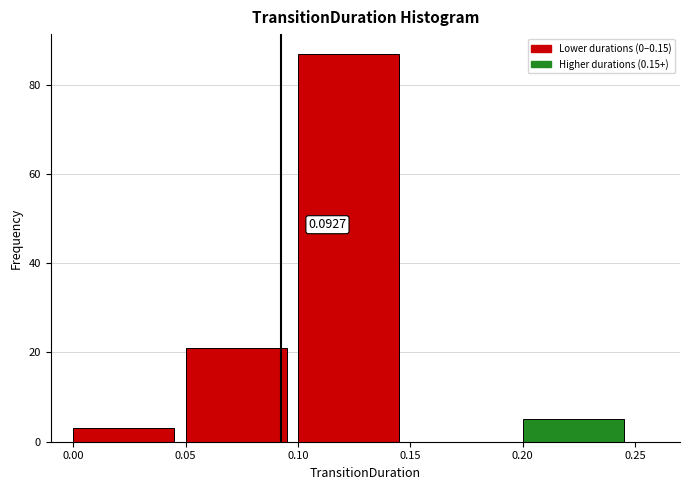

Which range on the x-axis has the tallest bar?

0.10 to 0.15